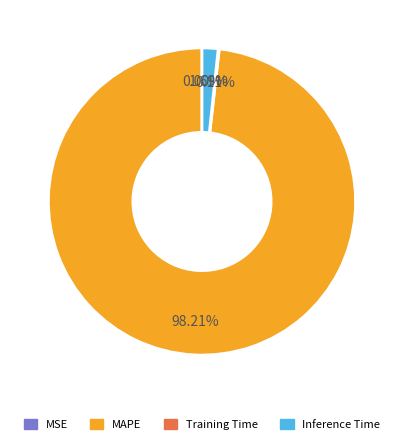

Which has a higher value, MAPE or Inference Time?

MAPE